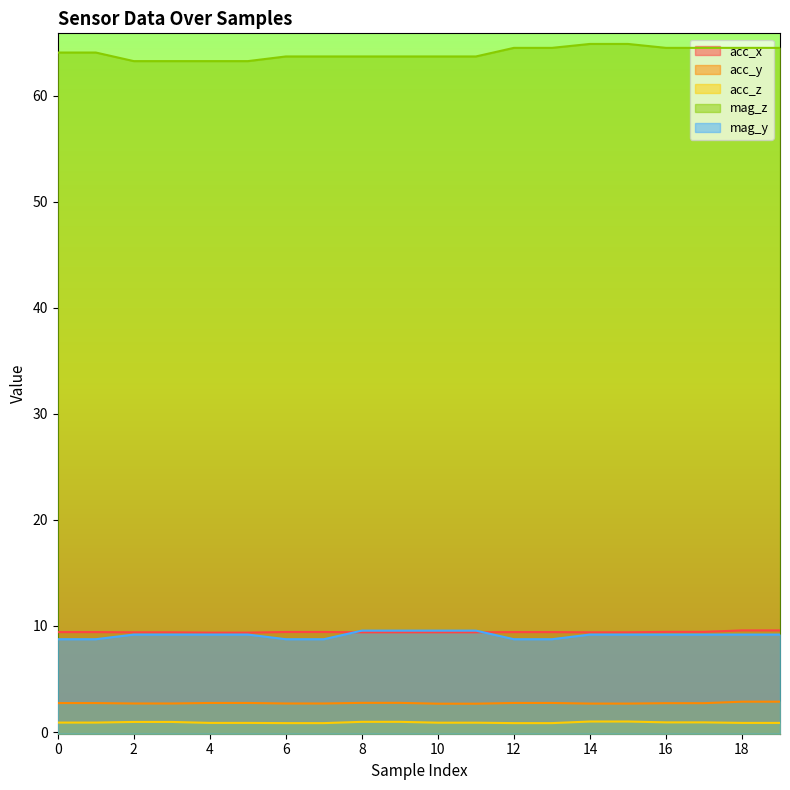

What is the spread (max minus min) of values at 11?

62.8